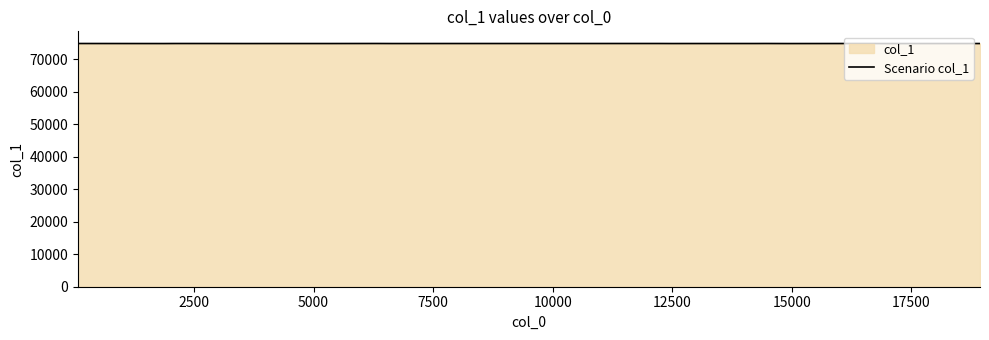

What is the maximum value shown in the chart?

74820